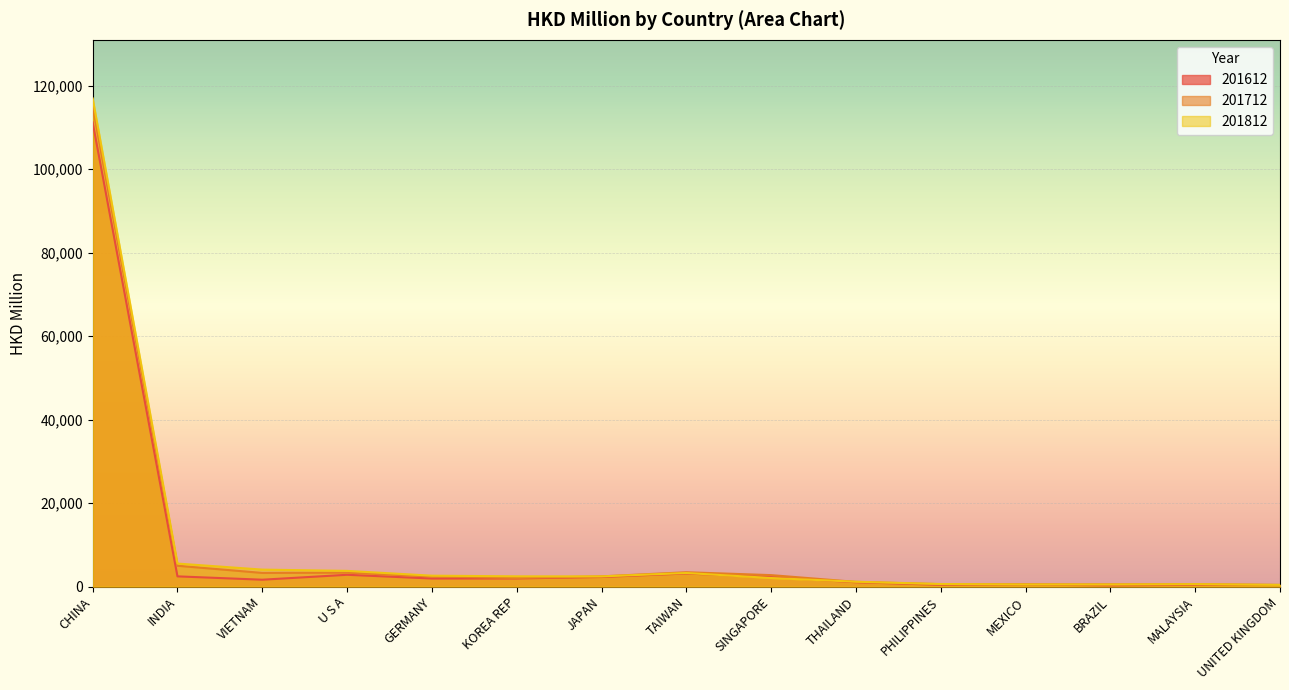

Which series has the widest spread of values?

201812